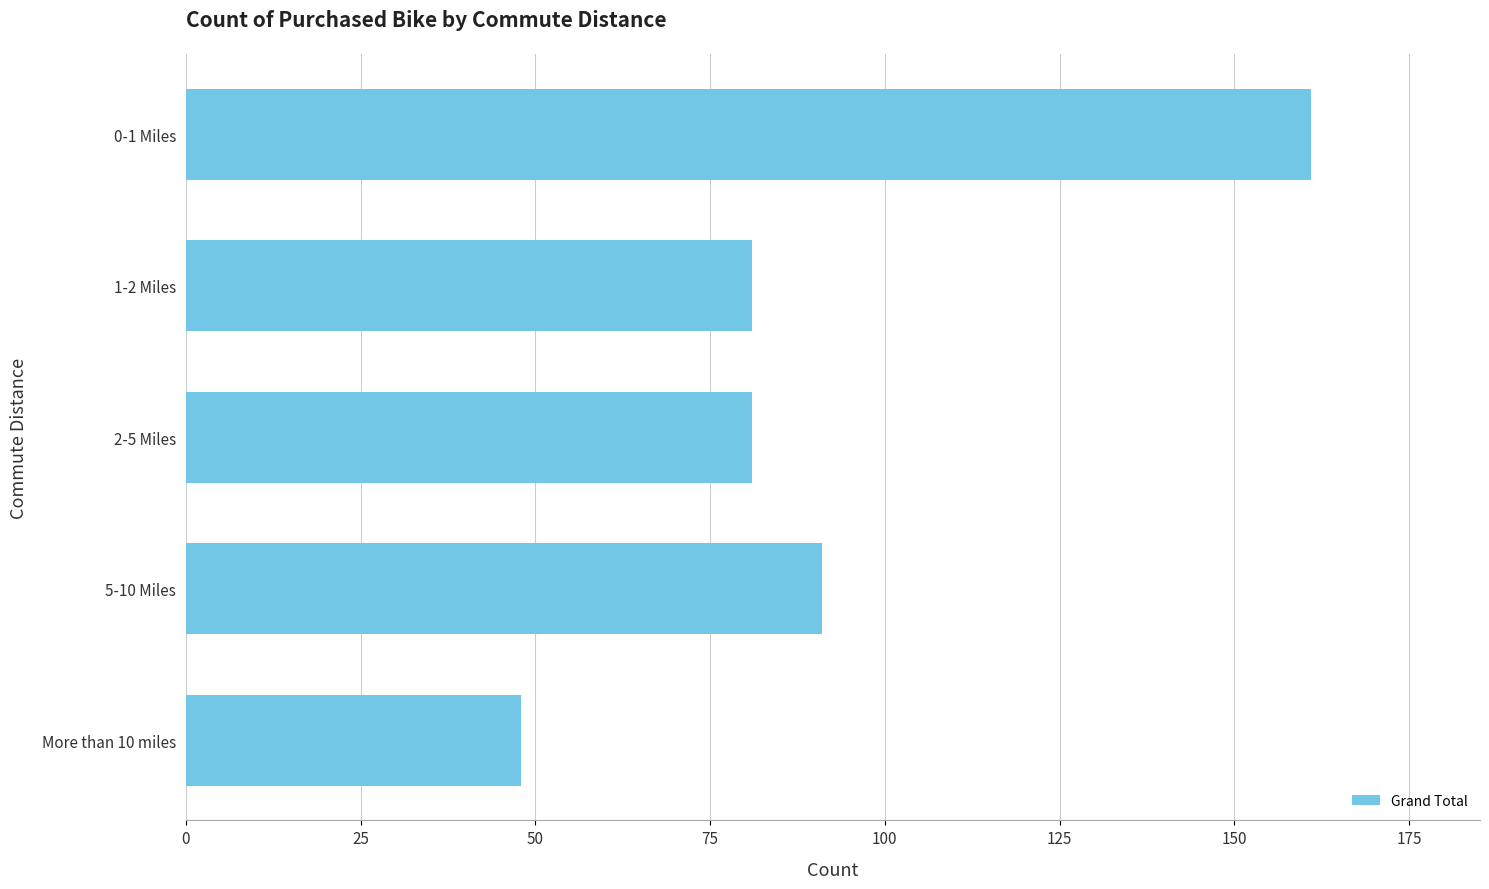

Reading bottom to top, extract all data points from this chart.

More than 10 miles=48	5-10 Miles=91	2-5 Miles=81	1-2 Miles=81	0-1 Miles=161